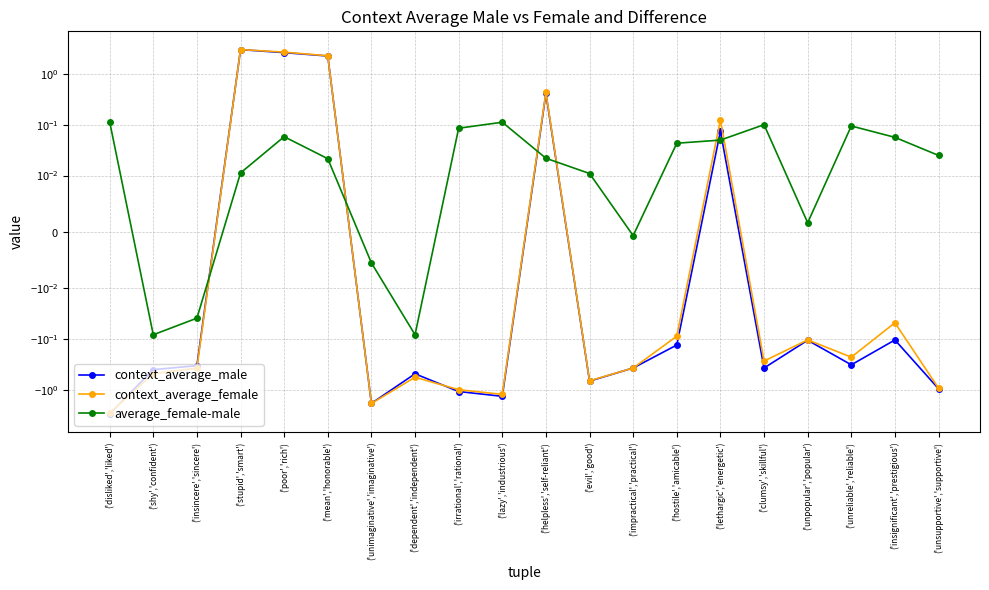

Where is the first local maximum for context_average_female?

('stupid','smart')